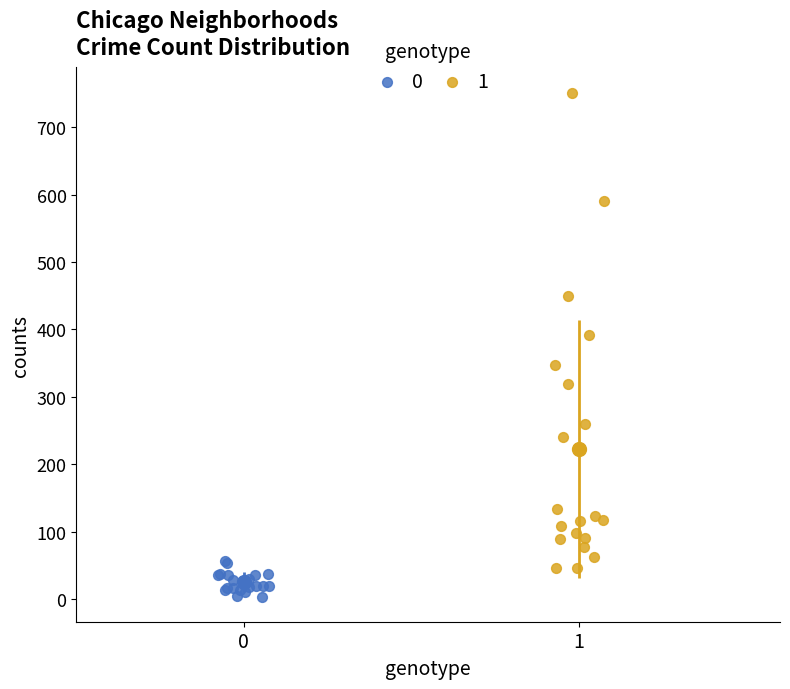

Which series contains the lowest Y value?

0